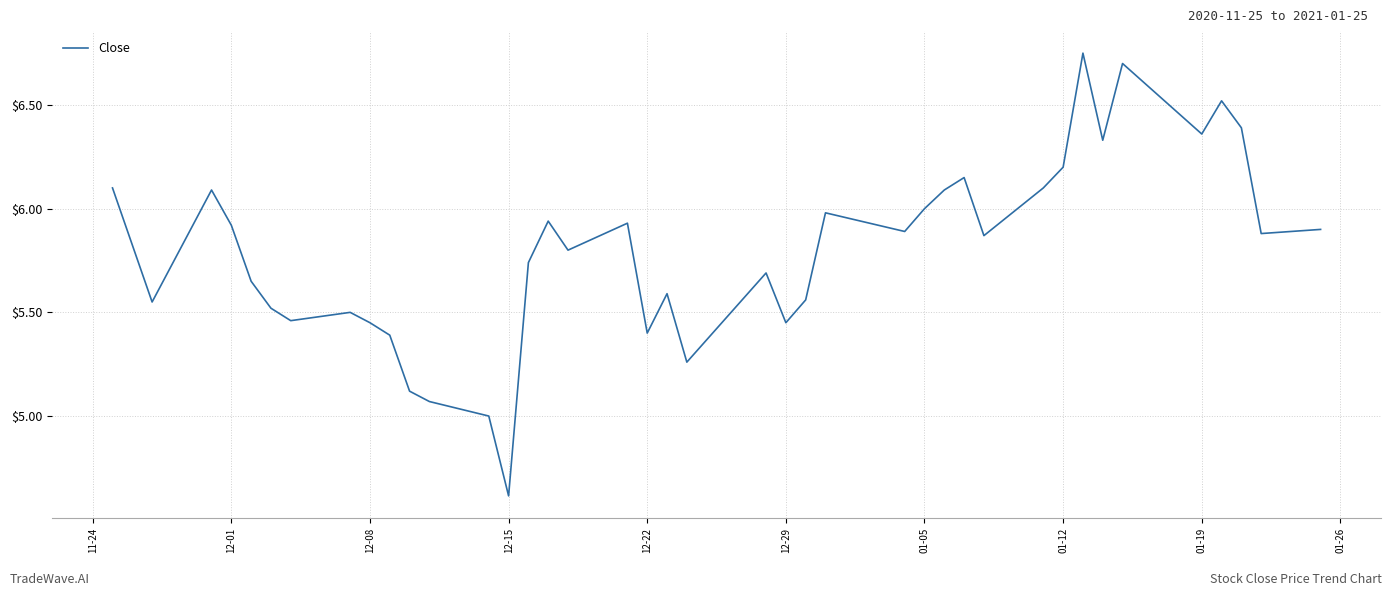

What is the difference between the maximum and minimum values?

2.1